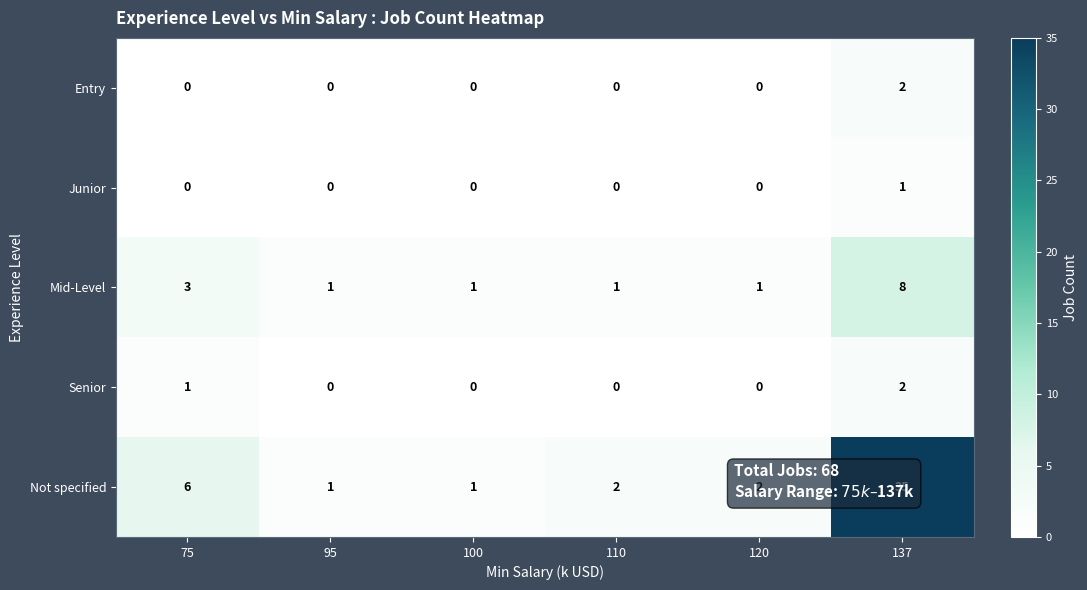

The Not specified series shows 6 at 75. True or false?

True